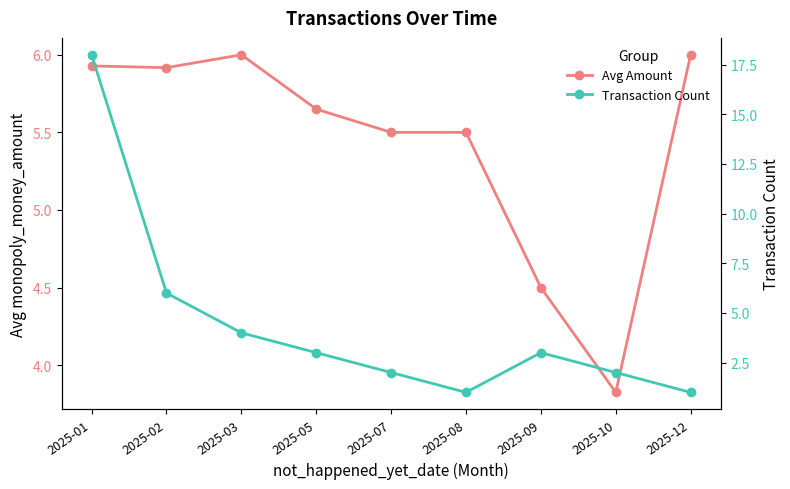

Reading right to left, transcribe all the data shown in this chart.

Avg Amount: 6.0	3.8	4.5	5.5	5.5	5.7	6.0	5.9	5.9
Transaction Count: 1.0	2.0	3.0	1.0	2.0	3.0	4.0	6.0	18.0